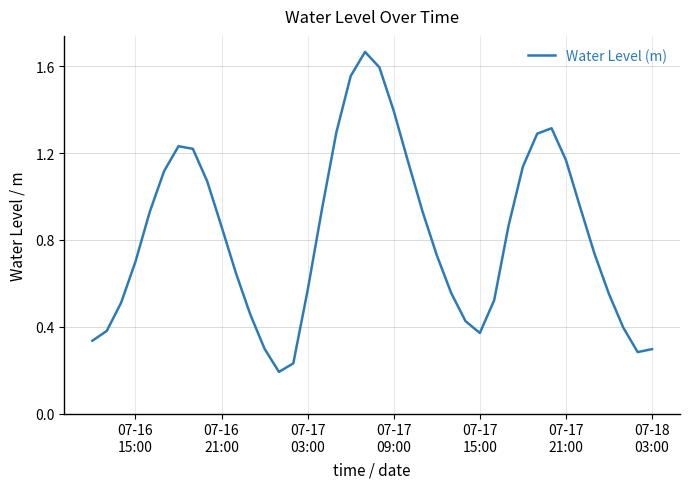

What is the difference between the maximum and minimum values?

1.5